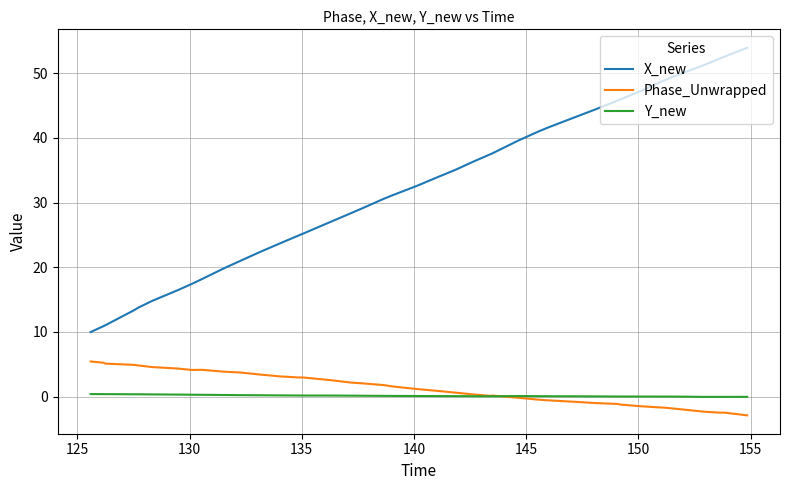

Which series has the widest spread of values?

X_new